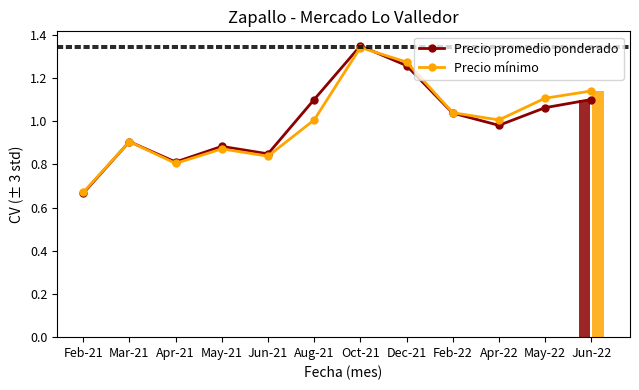

How many data points does each series have?

12